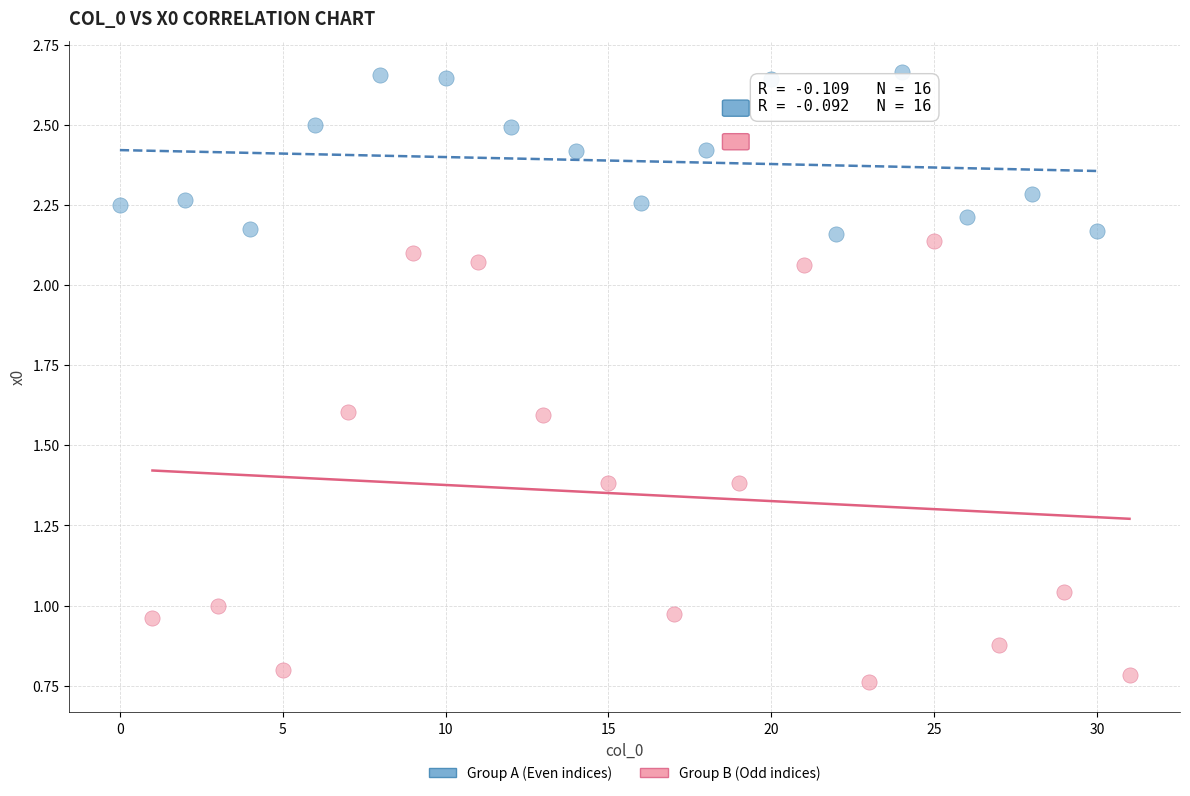

Which series has the largest Y range (max minus min)?

Group B (Odd indices)